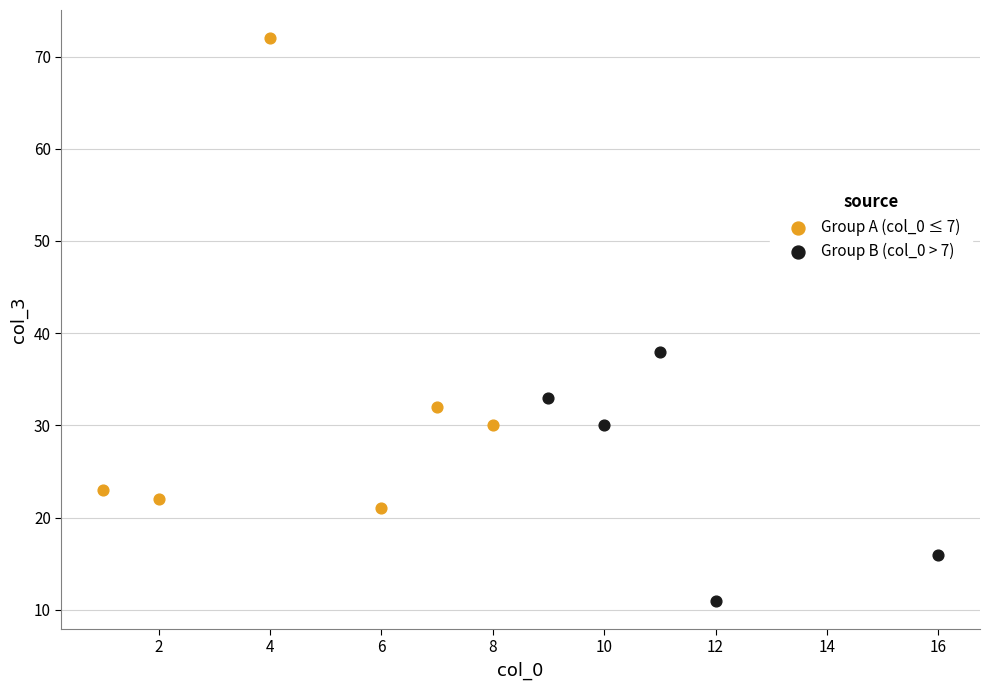

Which series reaches the maximum Y coordinate?

Group A (col_0 ≤ 7)